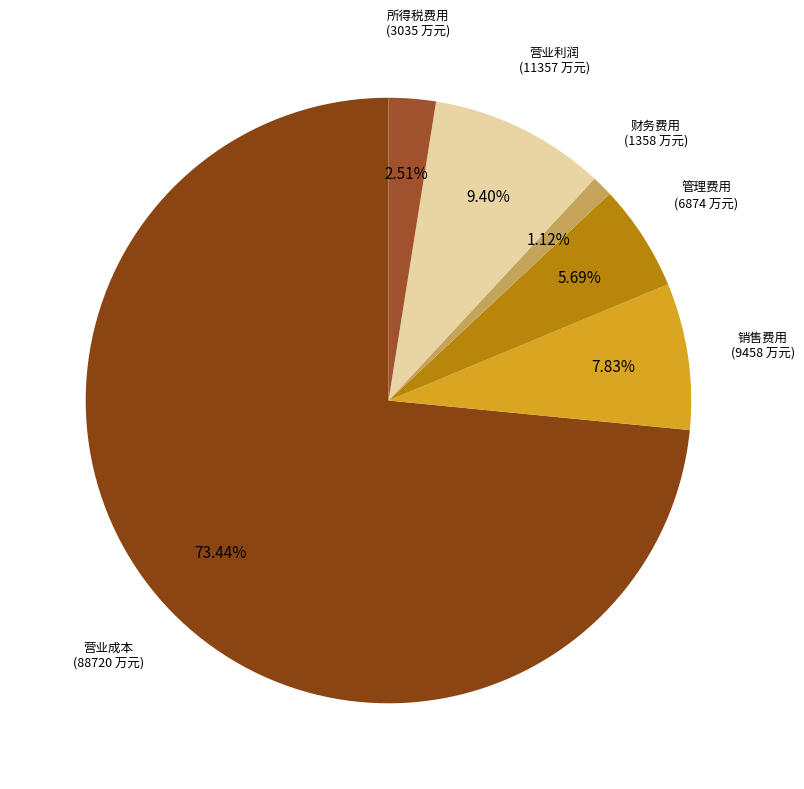

How many slices are in this pie chart?

6